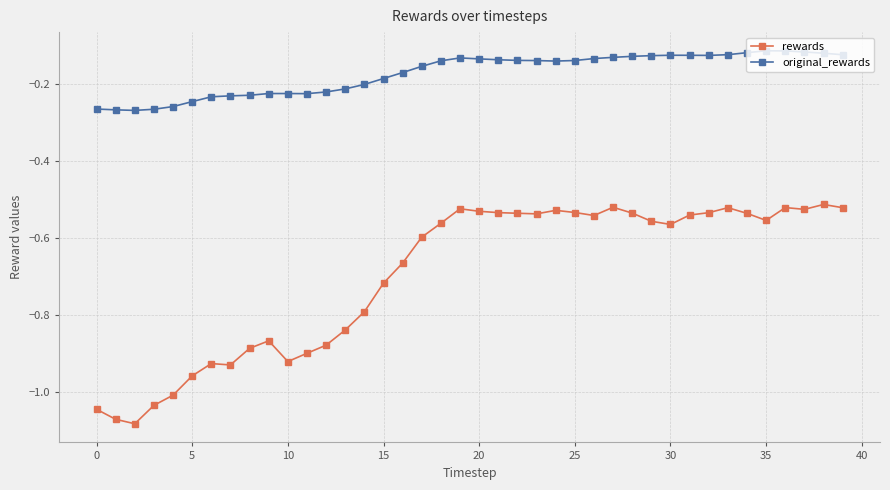

What is the sum of all rewards values?

-27.9